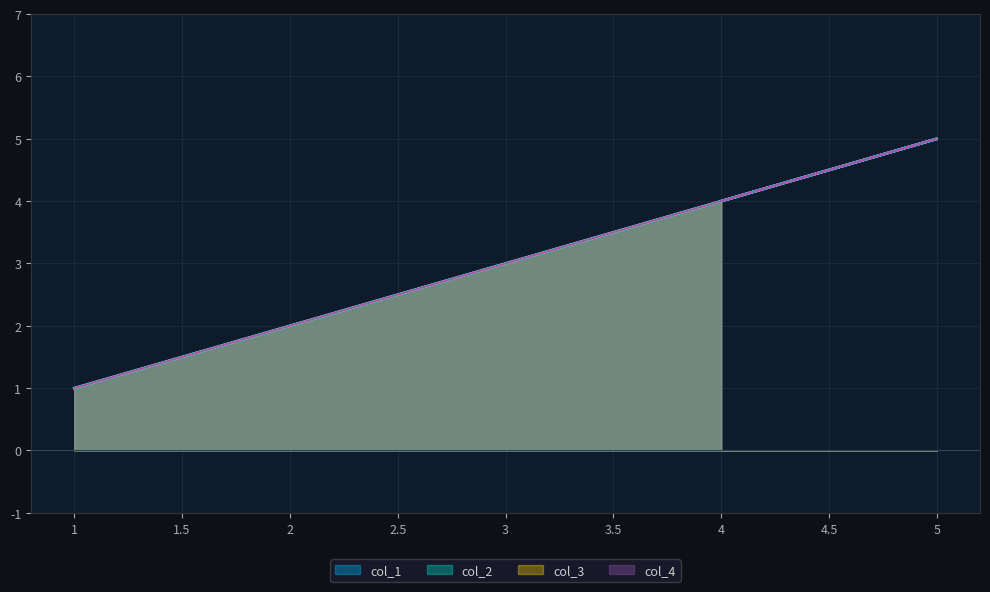

The col_4 series shows 2 at 2. True or false?

True